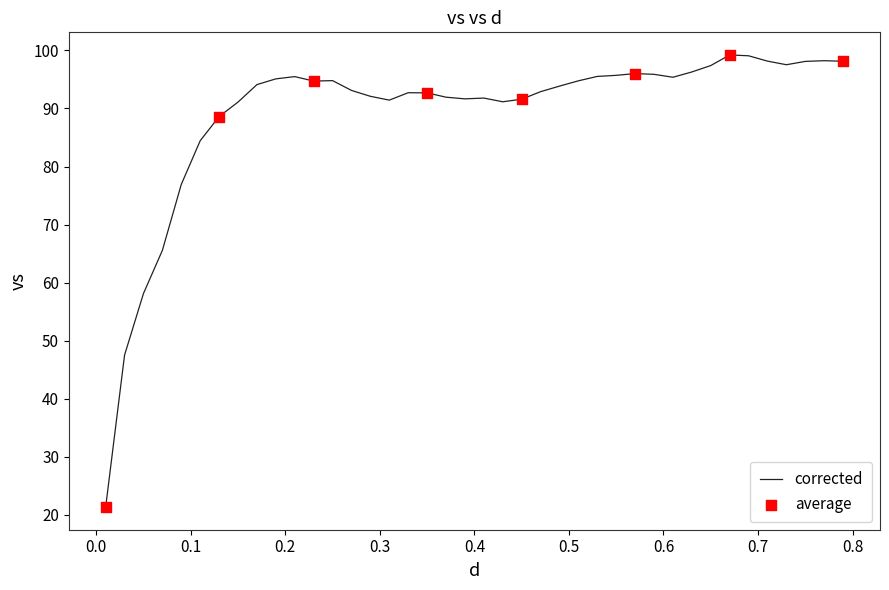

What is the difference between the maximum and minimum values?

77.9